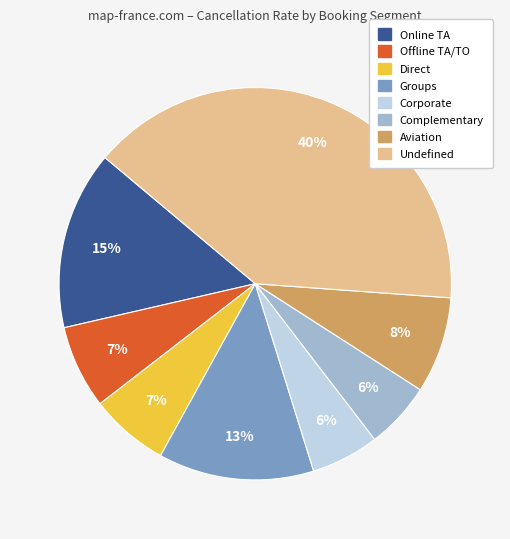

Is Online TA the majority of the pie?

No